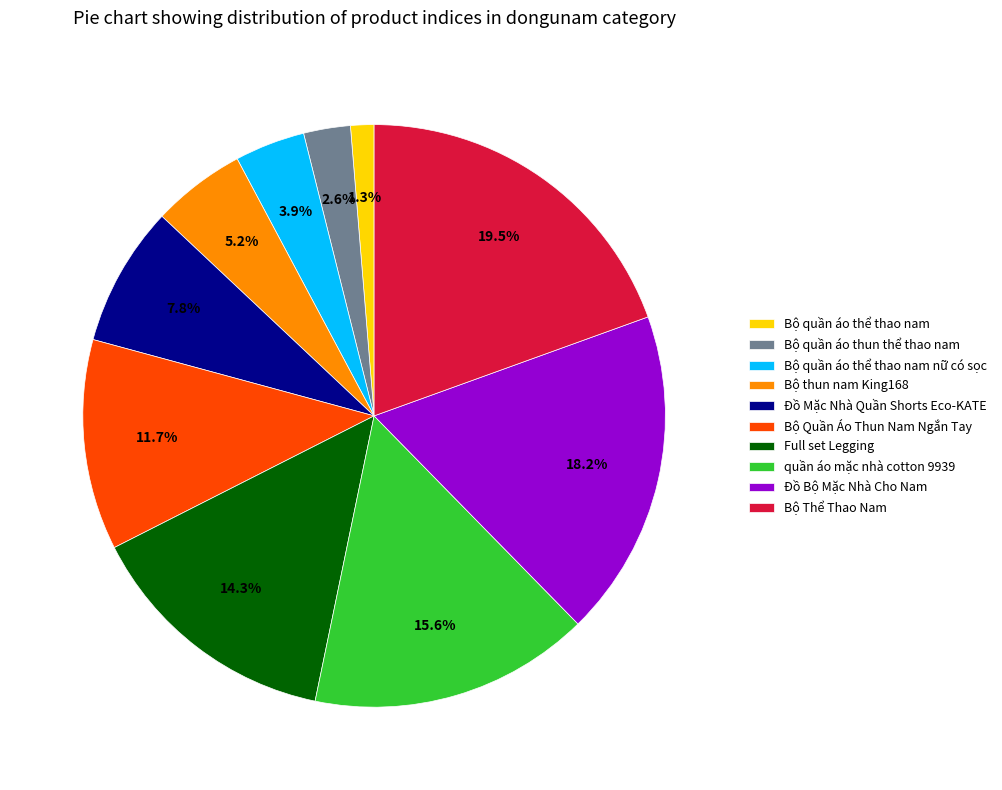

Is there a majority slice in this chart?

No